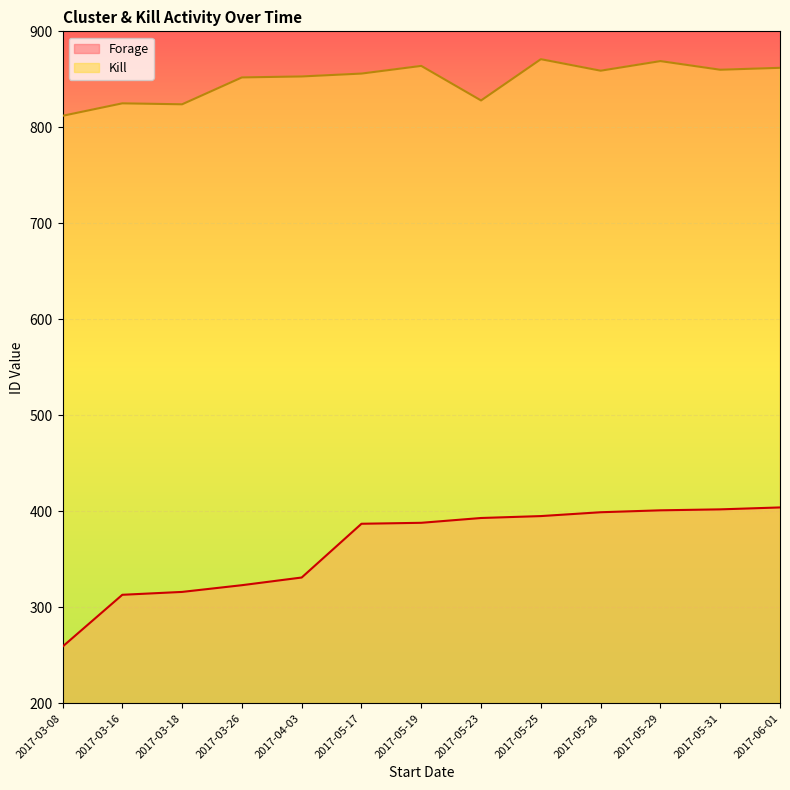

Reading left to right, list all the values displayed in this chart.

Kill: 2017-03-08=812	2017-03-16=825	2017-03-18=824	2017-03-26=852	2017-04-03=853	2017-05-17=856	2017-05-19=864	2017-05-23=828	2017-05-25=871	2017-05-28=859	2017-05-29=869	2017-05-31=860	2017-06-01=862
Forage: 2017-03-08=259	2017-03-16=313	2017-03-18=316	2017-03-26=323	2017-04-03=331	2017-05-17=387	2017-05-19=388	2017-05-23=393	2017-05-25=395	2017-05-28=399	2017-05-29=401	2017-05-31=402	2017-06-01=404